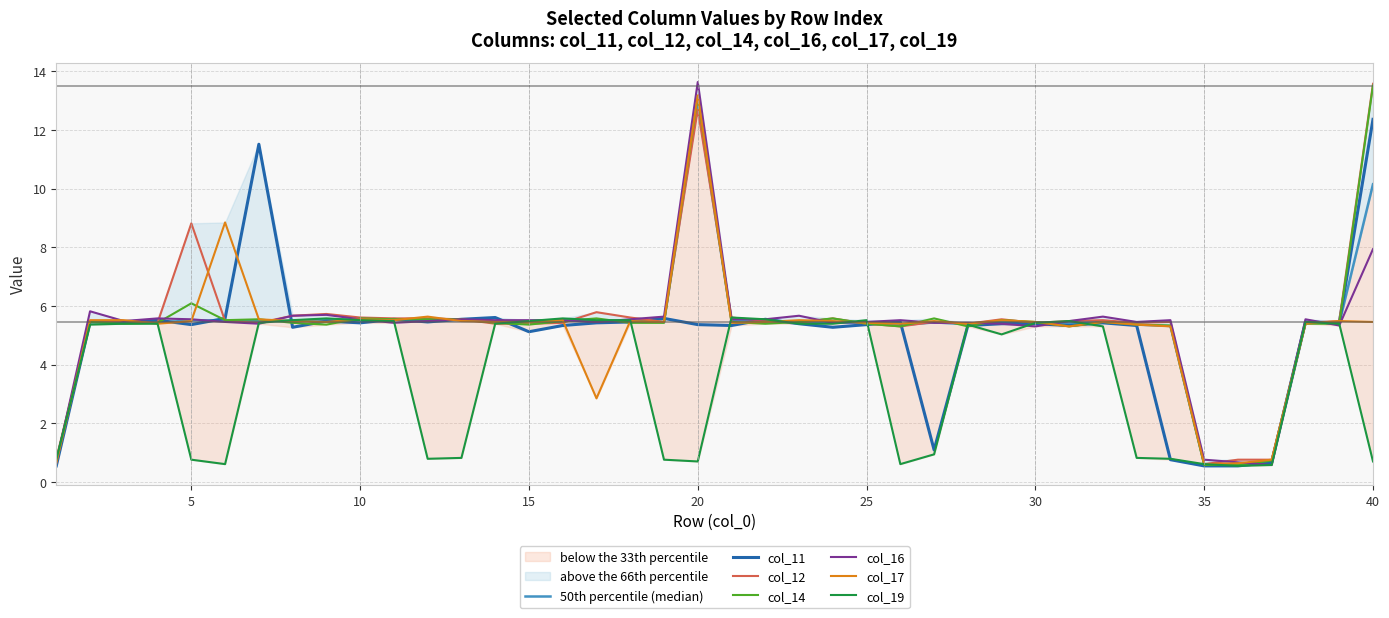

Reading right to left, what are all the values shown in this chart?

col_11: 40=12.4	39=5.4	38=5.5	37=0.7	36=0.5	35=0.5	34=0.8	33=5.3	32=5.4	31=5.3	30=5.4	29=5.4	28=5.3	27=1.1	26=5.5	25=5.4	24=5.3	23=5.4	22=5.5	21=5.3	20=5.4	19=5.6	18=5.5	17=5.4	16=5.3	15=5.1	14=5.6	13=5.5	12=5.5	11=5.5	10=5.4	9=5.5	8=5.3	7=11.5	6=5.6	5=5.4	4=5.5	3=5.5	2=5.5	1=0.5
col_12: 40=13.6	39=5.5	38=5.4	37=0.8	36=0.8	35=0.6	34=5.5	33=5.4	32=5.5	31=5.5	30=5.4	29=5.5	28=5.4	27=5.5	26=5.3	25=5.4	24=5.6	23=5.4	22=5.5	21=5.6	20=12.7	19=5.5	18=5.6	17=5.8	16=5.4	15=5.4	14=5.4	13=5.5	12=5.6	11=5.6	10=5.6	9=5.7	8=5.7	7=5.4	6=5.5	5=8.8	4=5.4	3=5.5	2=5.5	1=0.8
col_14: 40=13.5	39=5.4	38=5.4	37=0.7	36=0.6	35=0.6	34=5.3	33=5.4	32=5.5	31=5.3	30=5.5	29=5.5	28=5.3	27=5.6	26=5.3	25=5.4	24=5.6	23=5.5	22=5.4	21=5.5	20=13.2	19=5.4	18=5.4	17=5.6	16=5.5	15=5.4	14=5.4	13=5.5	12=5.5	11=5.5	10=5.6	9=5.4	8=5.4	7=5.5	6=5.5	5=6.1	4=5.4	3=5.4	2=5.5	1=0.7
col_16: 40=7.9	39=5.3	38=5.5	37=0.6	36=0.7	35=0.8	34=5.5	33=5.5	32=5.6	31=5.5	30=5.3	29=5.4	28=5.4	27=5.4	26=5.5	25=5.5	24=5.4	23=5.7	22=5.5	21=5.5	20=13.6	19=5.6	18=5.5	17=5.5	16=5.5	15=5.5	14=5.5	13=5.5	12=5.5	11=5.4	10=5.5	9=5.7	8=5.7	7=5.4	6=5.5	5=5.5	4=5.6	3=5.5	2=5.8	1=0.7
col_17: 40=5.5	39=5.5	38=5.4	37=0.8	36=0.6	35=0.6	34=5.3	33=5.4	32=5.5	31=5.3	30=5.5	29=5.5	28=5.4	27=5.5	26=5.4	25=5.4	24=5.5	23=5.5	22=5.5	21=5.4	20=13.2	19=5.5	18=5.5	17=2.8	16=5.5	15=5.5	14=5.5	13=5.5	12=5.6	11=5.5	10=5.5	9=5.5	8=5.5	7=5.5	6=8.8	5=5.5	4=5.4	3=5.5	2=5.5	1=0.6
col_19: 40=0.7	39=5.4	38=5.5	37=0.6	36=0.5	35=0.6	34=0.8	33=0.8	32=5.3	31=5.5	30=5.4	29=5.0	28=5.4	27=0.9	26=0.6	25=5.5	24=5.4	23=5.4	22=5.5	21=5.6	20=0.7	19=0.8	18=5.5	17=5.5	16=5.6	15=5.5	14=5.4	13=0.8	12=0.8	11=5.5	10=5.5	9=5.6	8=5.5	7=5.4	6=0.6	5=0.8	4=5.4	3=5.4	2=5.4	1=0.8